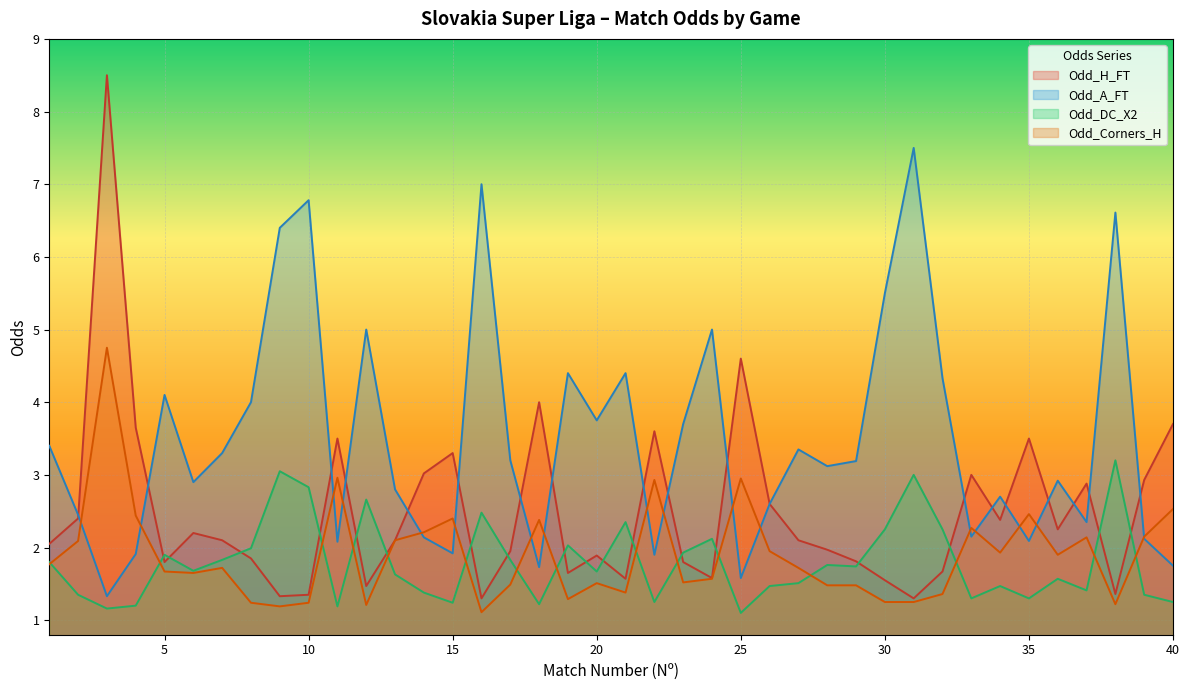

What is the minimum value for Odd_Corners_H?

1.1